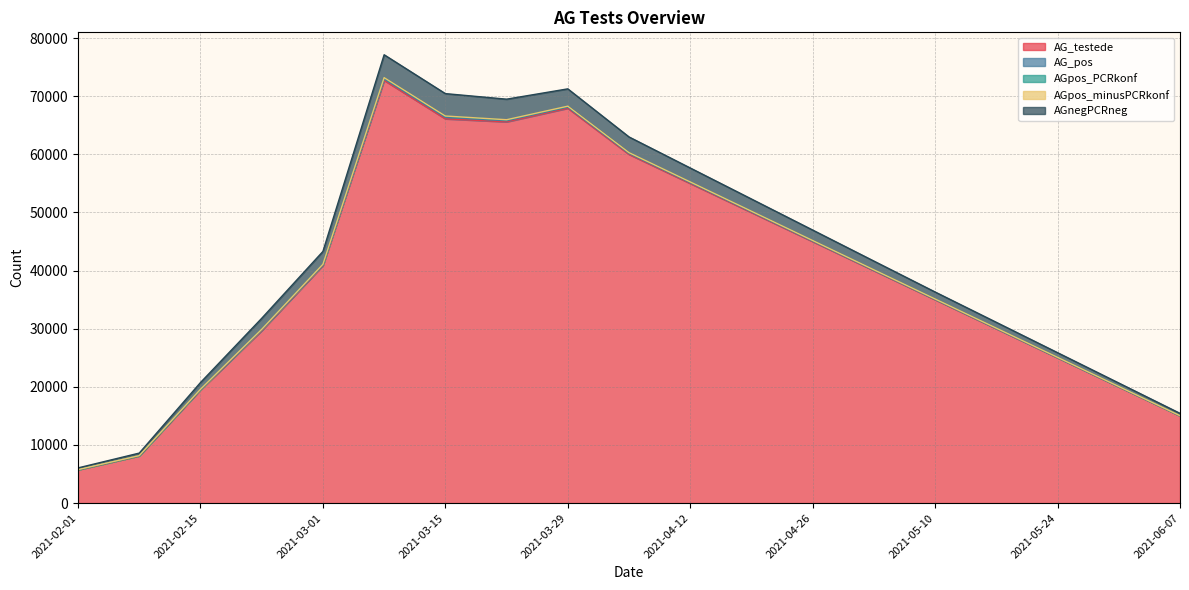

At which label does AGnegPCRneg reach its minimum?

2021-02-01